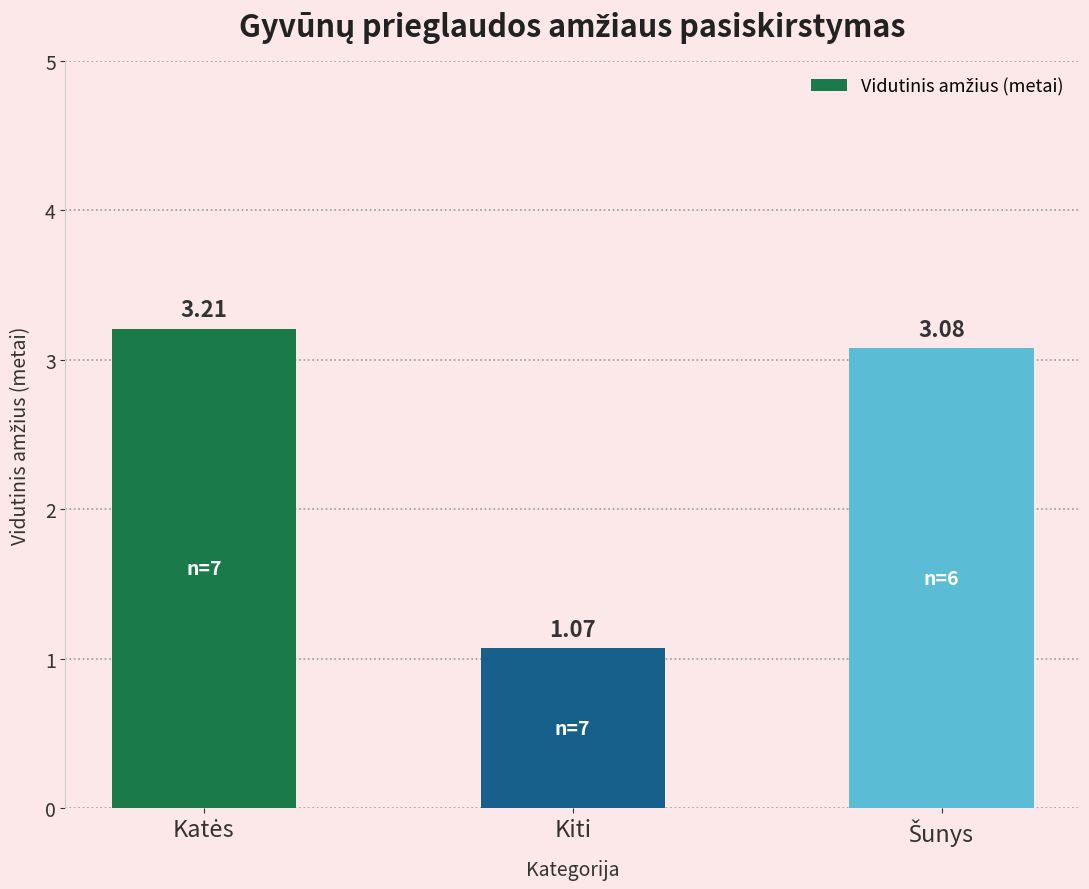

At which label is the value closest to 2?

Kiti